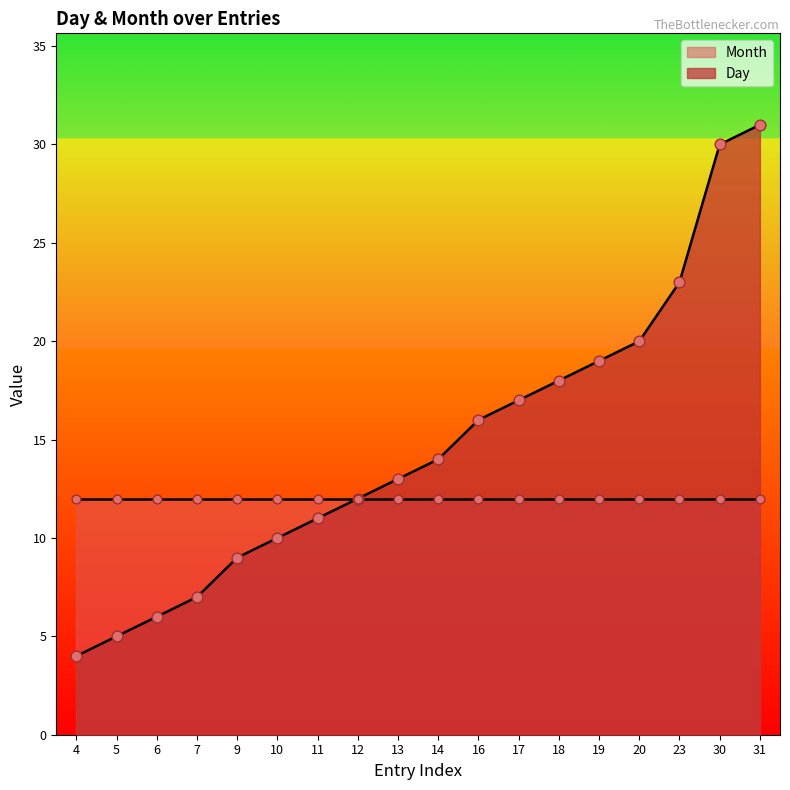

What is the change in value from 6 to 14?

+8